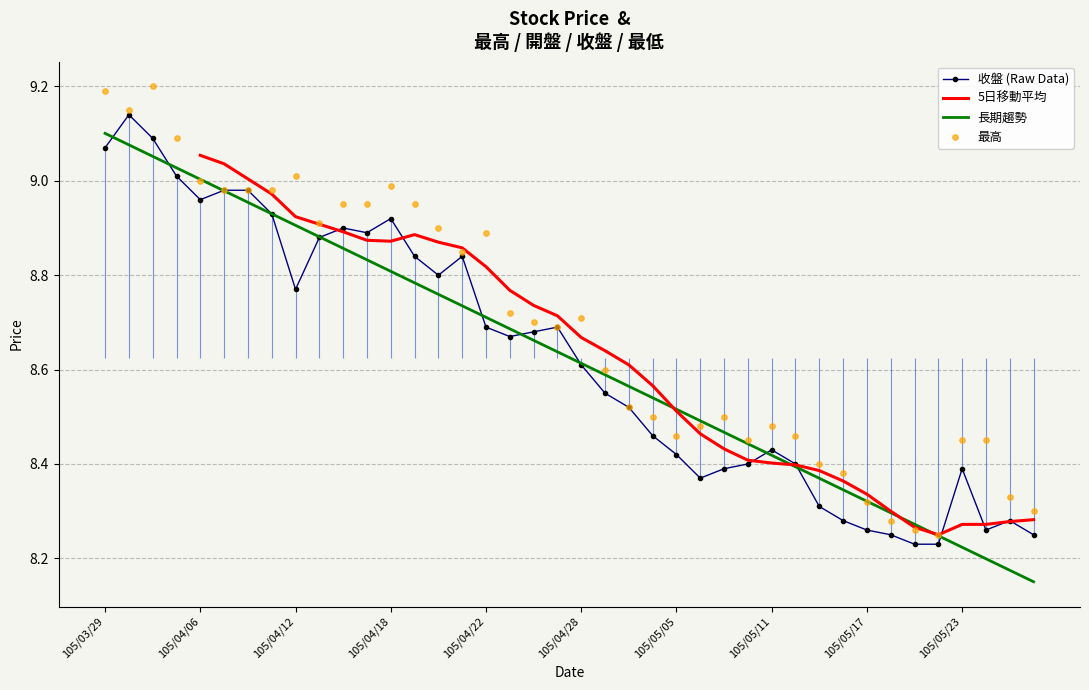

The value of 收盤 (Raw Data) at 105/04/12 is 13.4. True or false?

False